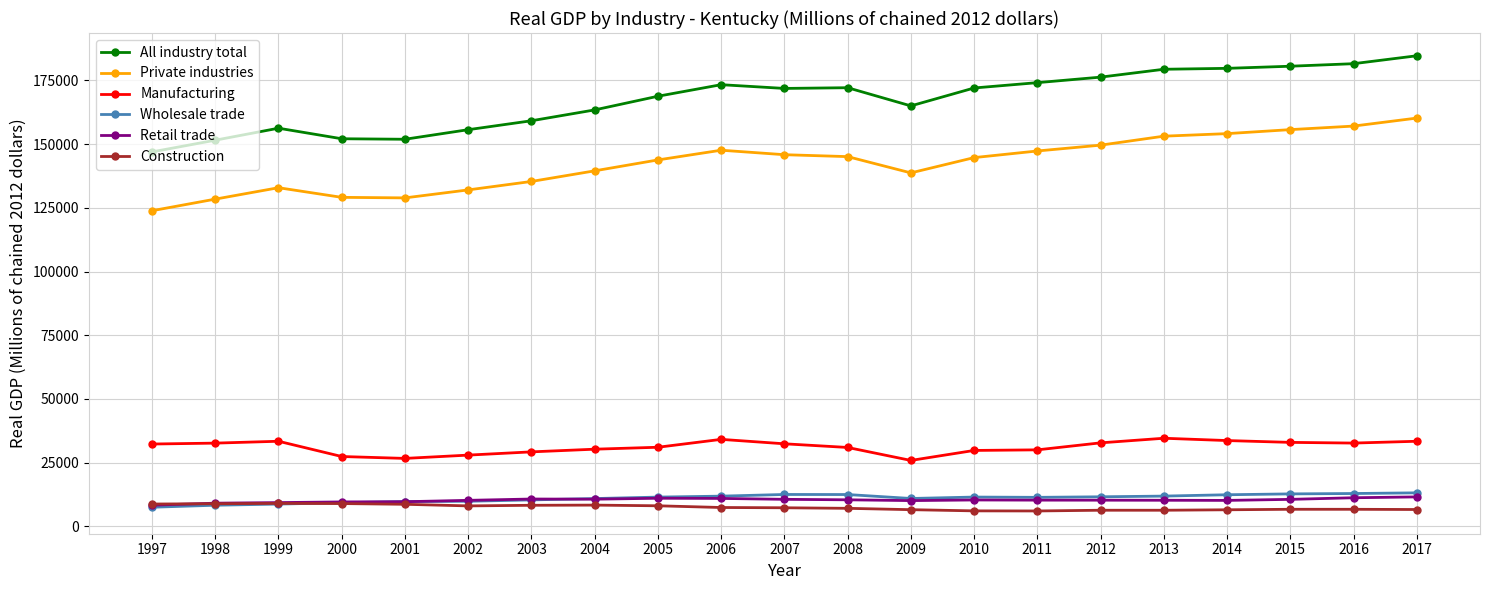

What value does the Manufacturing series have at 1999?

33398.8